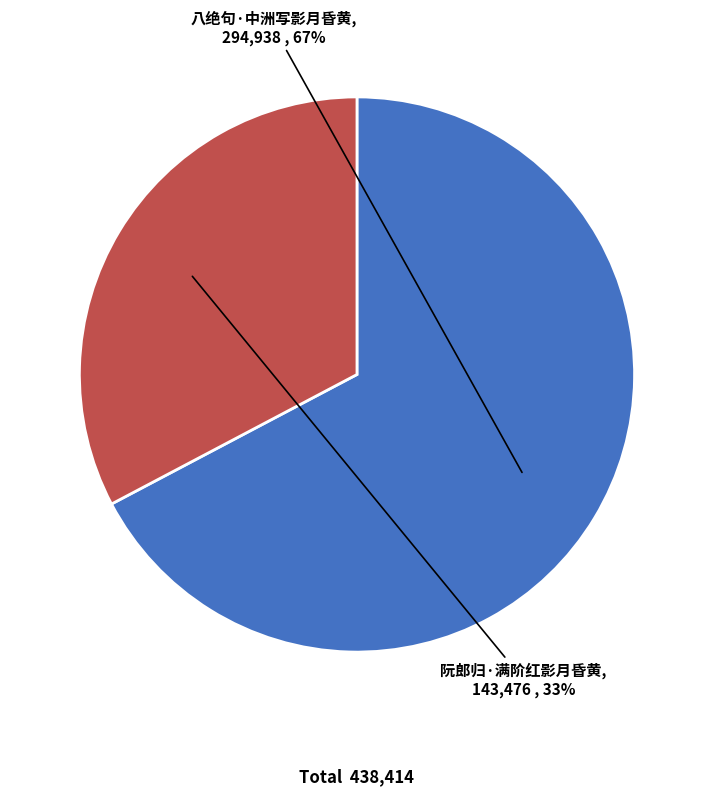

What is the majority slice?

八绝句·中洲写影月昏黄